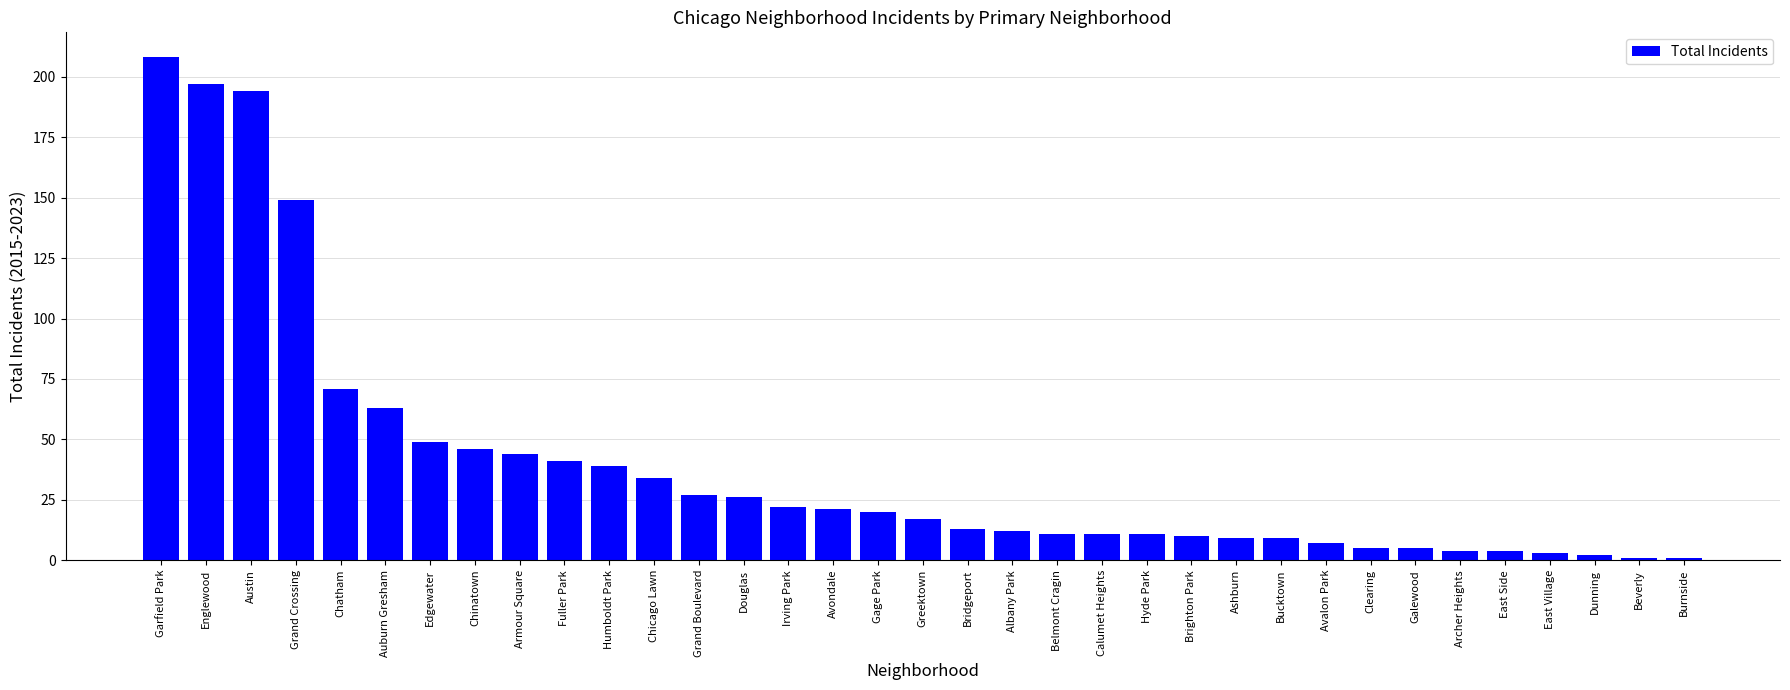

What is the sum of the values at Ashburn and Galewood?

14